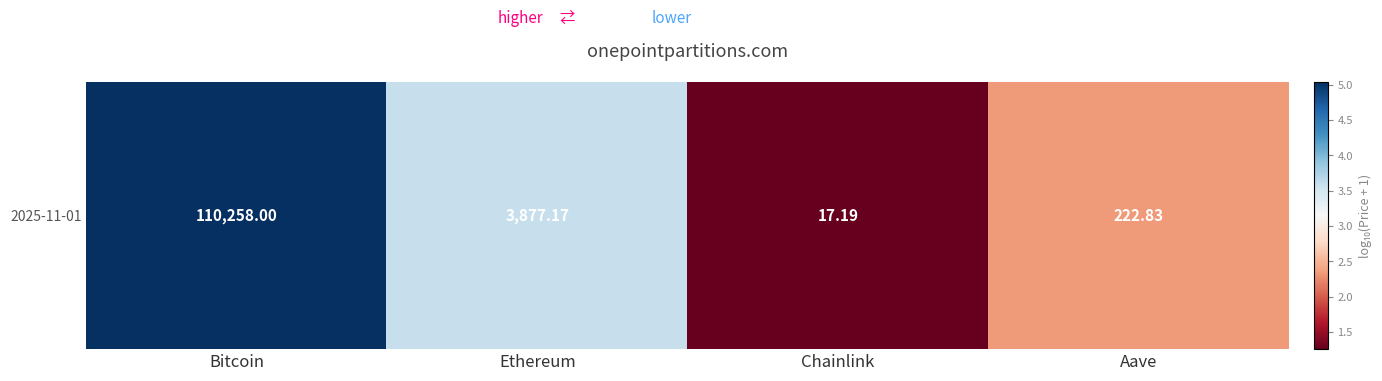

List the labels in order of value, largest first.

Bitcoin, Ethereum, Aave, Chainlink